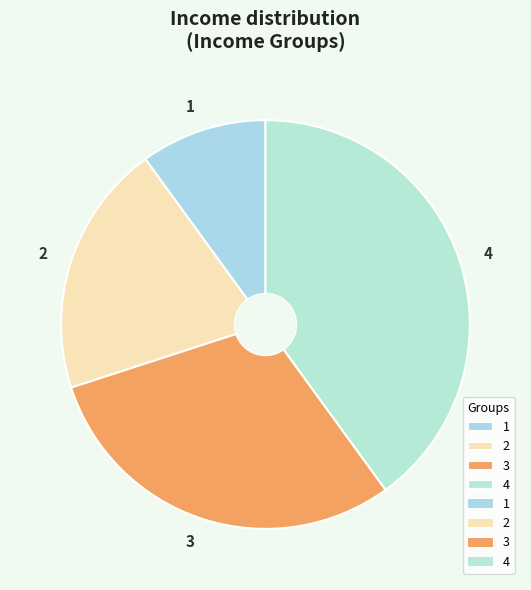

Do 2 and 1 together represent more than half of the pie?

No